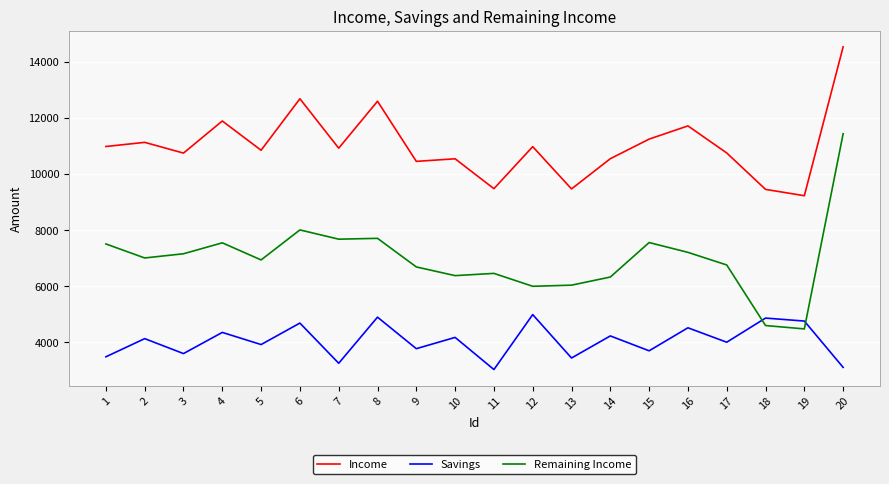

What is the difference between the Remaining Income values at 4 and 18?

2950